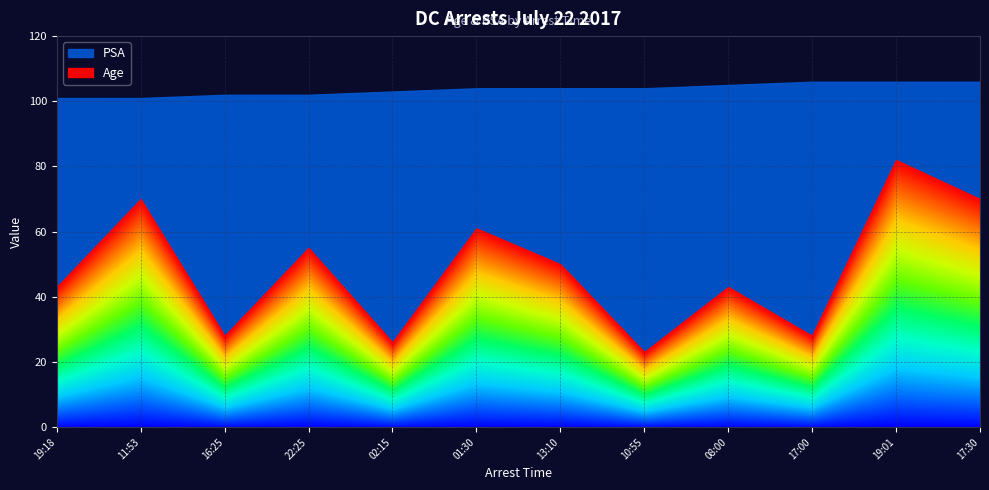

True or false: Age and PSA cross at least once.

False